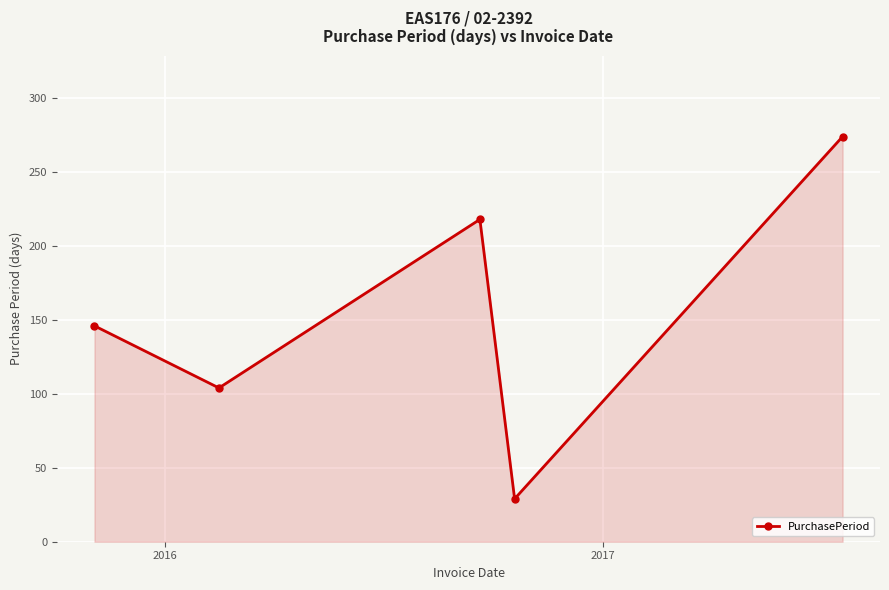

How many points are higher than both their immediate neighbors (excluding endpoints)?

1